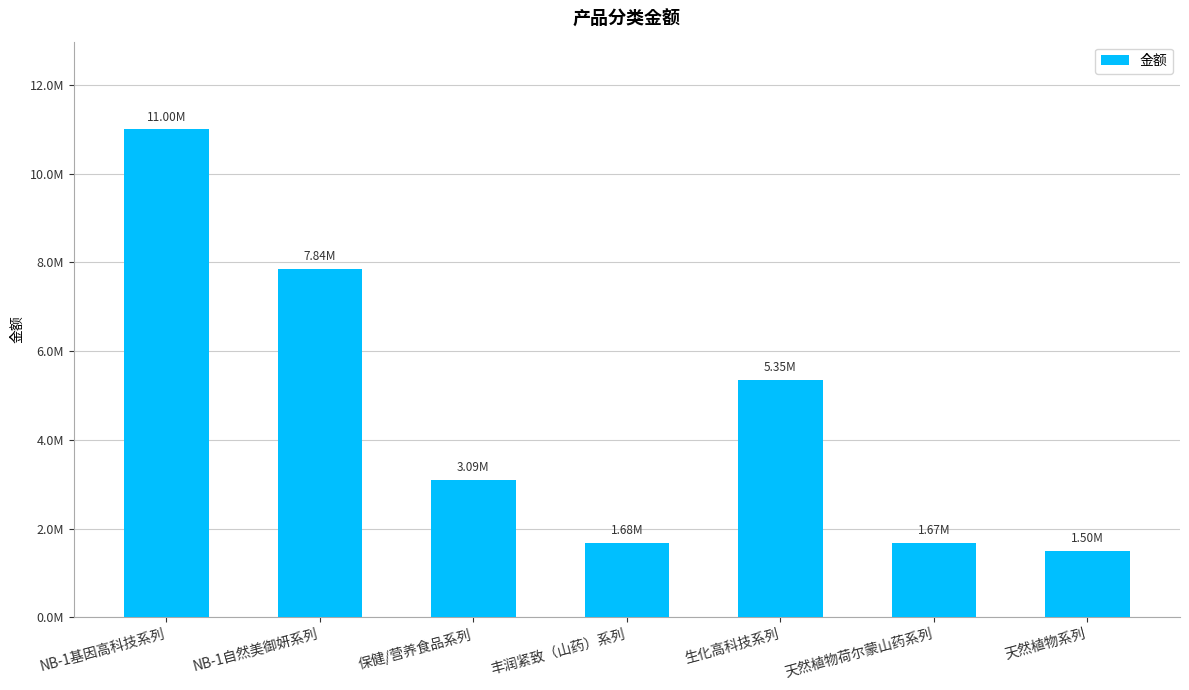

Which has a higher value, NB-1自然美御妍系列 or 保健/营养食品系列?

NB-1自然美御妍系列